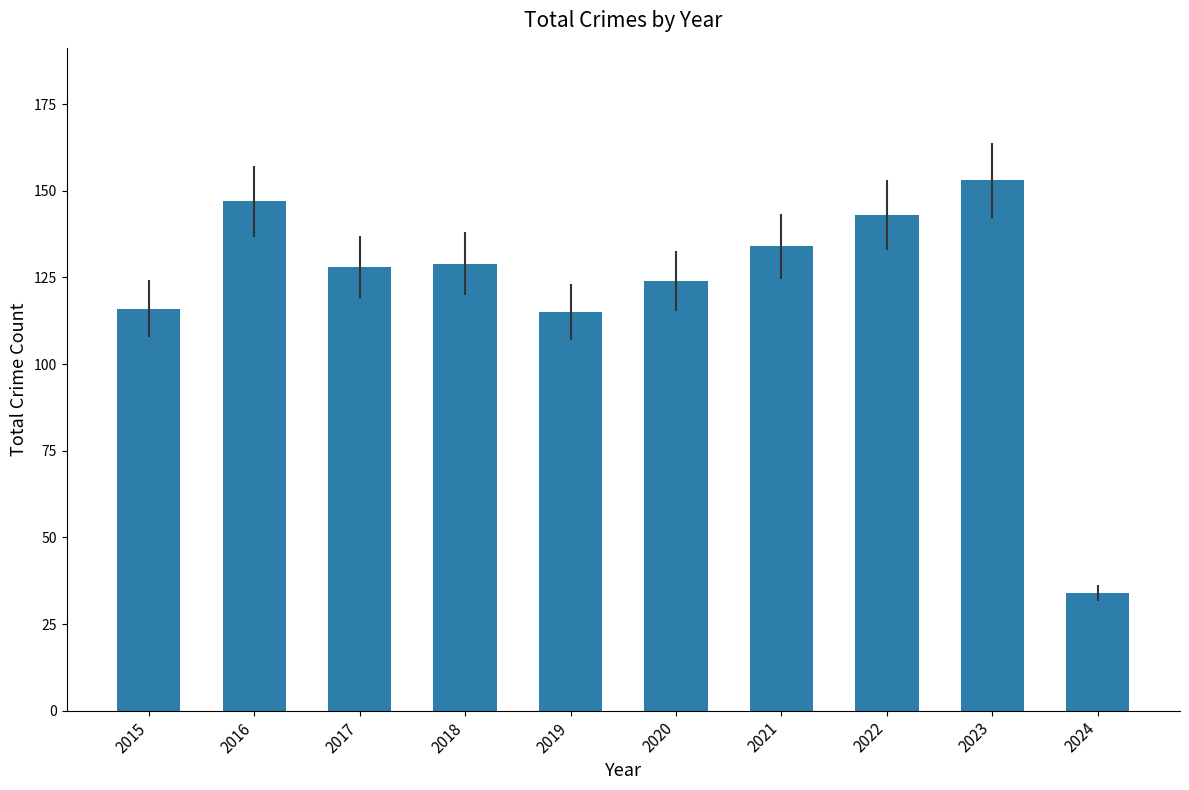

Reading right to left, list all the values displayed in this chart.

2024=34	2023=153	2022=143	2021=134	2020=124	2019=115	2018=129	2017=128	2016=147	2015=116